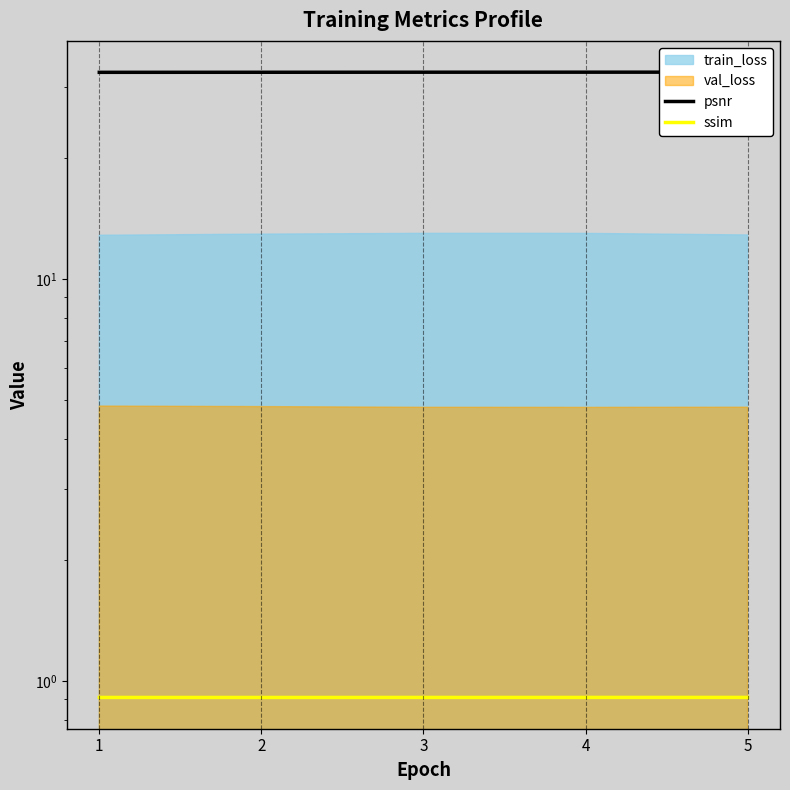

What is the sum of the ssim values at 3 and 5?

1.8